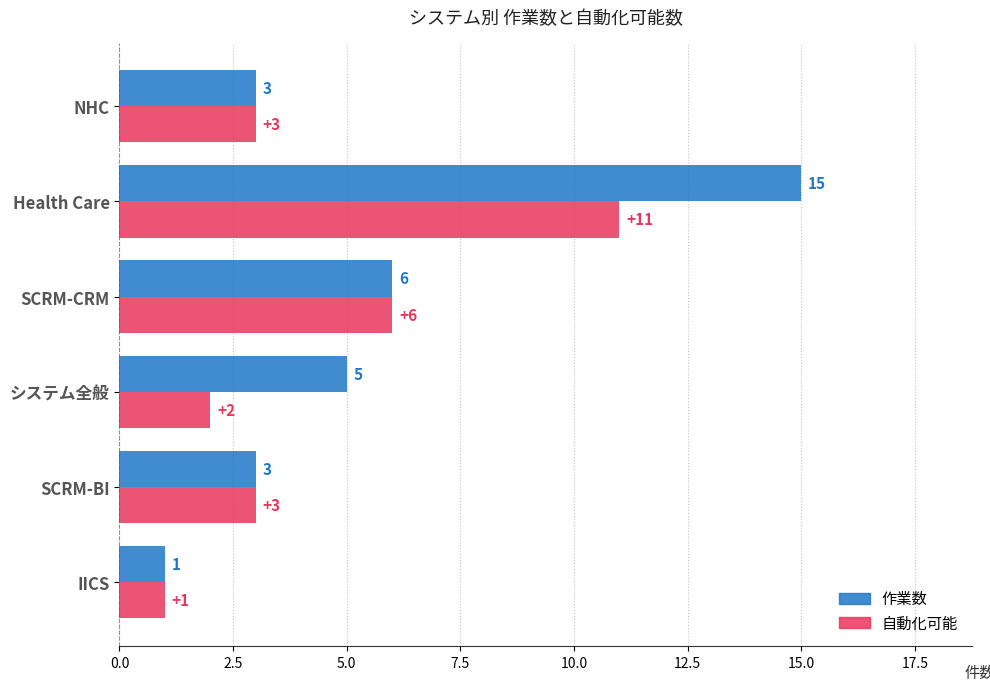

Which category has the highest value across all series?

Health Care